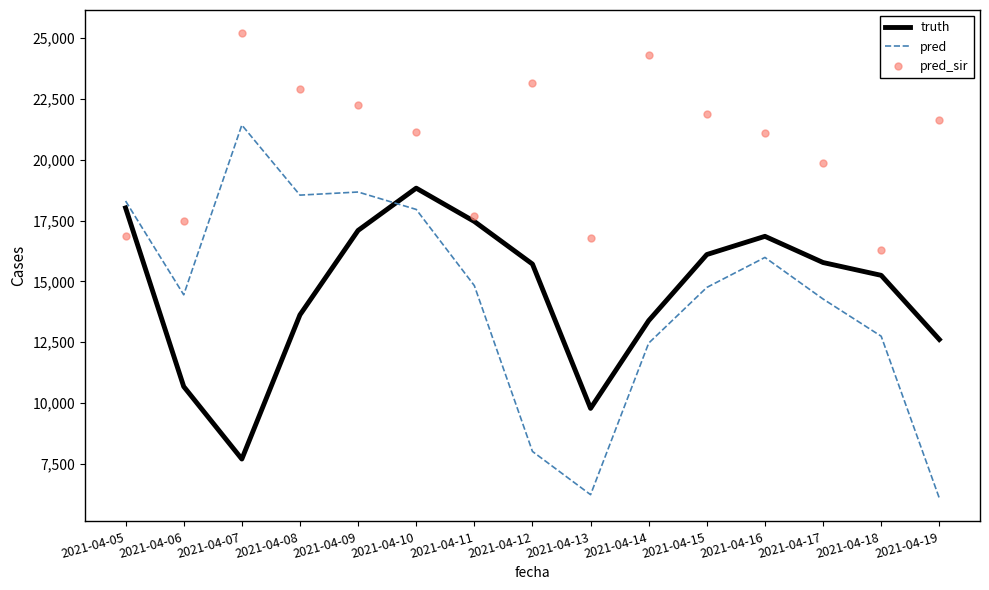

What is the total value across all series at 2021-04-14?

50146.0